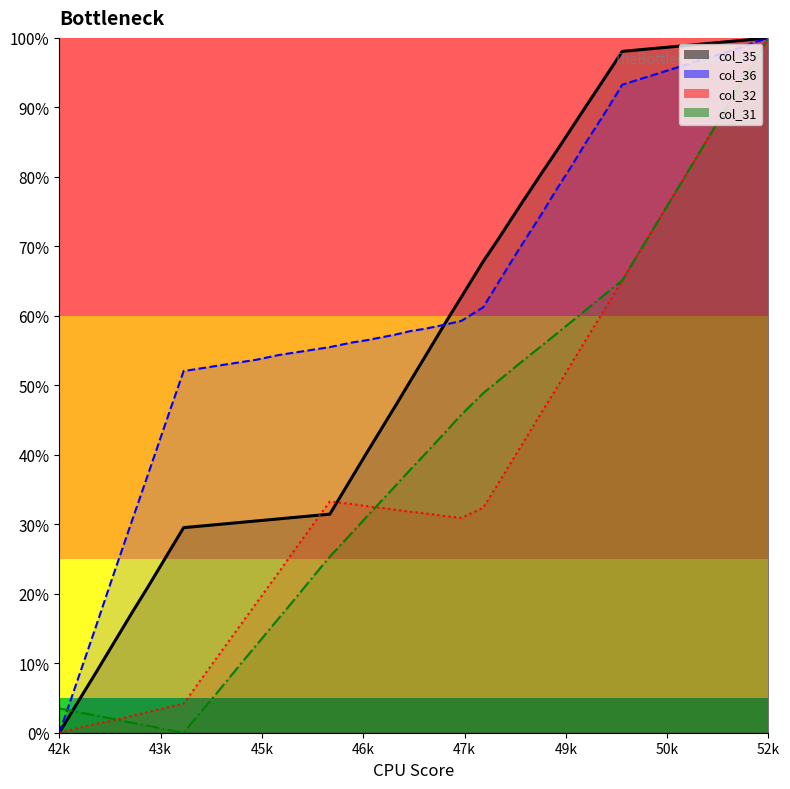

How many lines are shown in the chart?

4